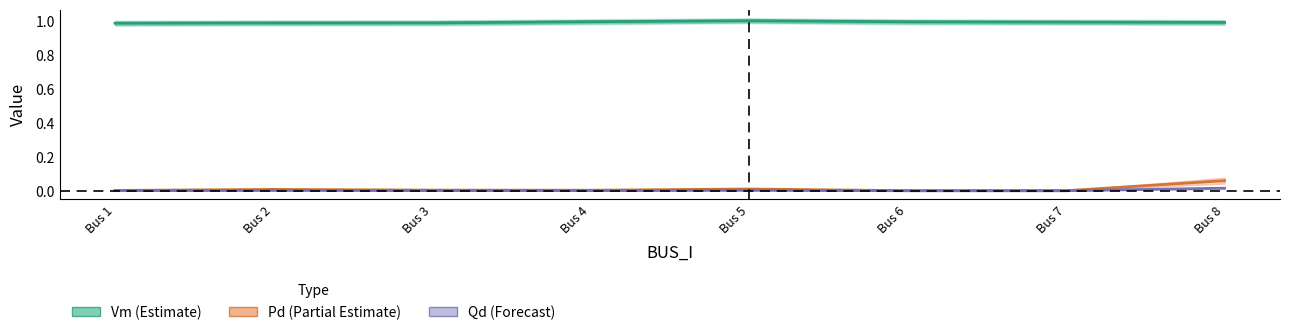

Rank the series by their maximum value, from lowest to highest.

Qd (Forecast), Pd (Partial Estimate), Vm (Estimate)